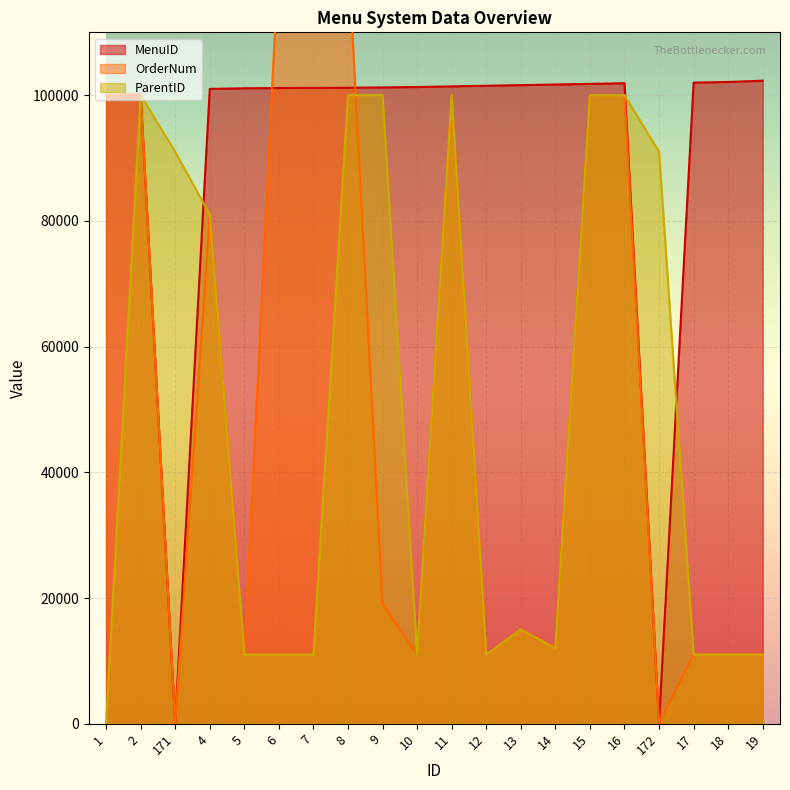

Reading right to left, extract all data points from this chart.

MenuID: 102300	102100	102000	102	101900	101800	101700	101600	101500	101400	101300	101233	101180	101167	101140	101100	101000	101	100130	100000
OrderNum: 11060	11050	11040	102	100030	100020	12110	15040	11020	100010	11030	19001	123123	123123	123123	11010	81050	101	100130	100000
ParentID: 11000	11000	11000	91000	100000	100000	12000	15000	11000	100000	11000	100000	100000	11000	11000	11000	81000	91000	100000	0